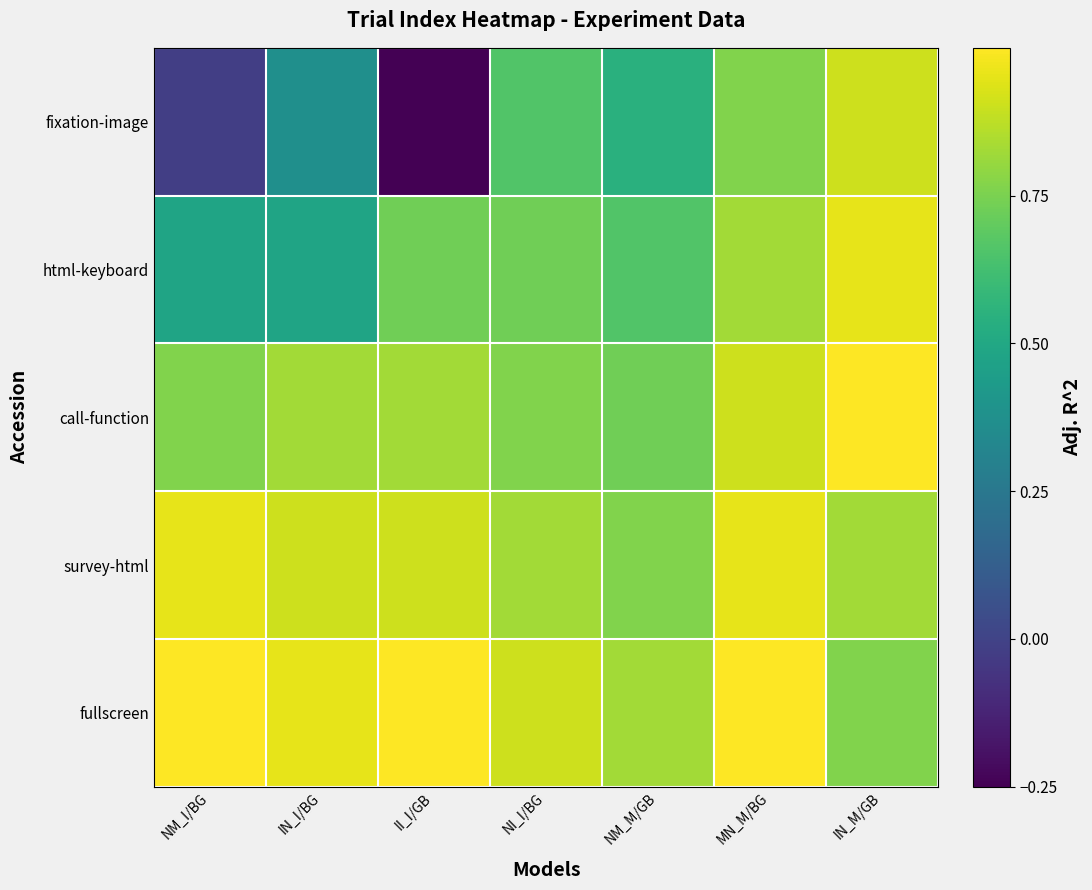

Reading right to left, extract all data points from this chart.

fixation-image: IN_M/GB=0.9	MN_M/BG=0.8	NM_M/GB=0.5	NI_I/BG=0.7	II_I/GB=-0.2	IN_I/BG=0.4	NM_I/BG=-0.0
html-keyboard: IN_M/GB=1.0	MN_M/BG=0.8	NM_M/GB=0.7	NI_I/BG=0.7	II_I/GB=0.7	IN_I/BG=0.5	NM_I/BG=0.5
call-function: IN_M/GB=1.0	MN_M/BG=0.9	NM_M/GB=0.7	NI_I/BG=0.8	II_I/GB=0.8	IN_I/BG=0.8	NM_I/BG=0.8
survey-html: IN_M/GB=0.8	MN_M/BG=1.0	NM_M/GB=0.8	NI_I/BG=0.8	II_I/GB=0.9	IN_I/BG=0.9	NM_I/BG=1.0
fullscreen: IN_M/GB=0.8	MN_M/BG=1.0	NM_M/GB=0.8	NI_I/BG=0.9	II_I/GB=1.0	IN_I/BG=1.0	NM_I/BG=1.0